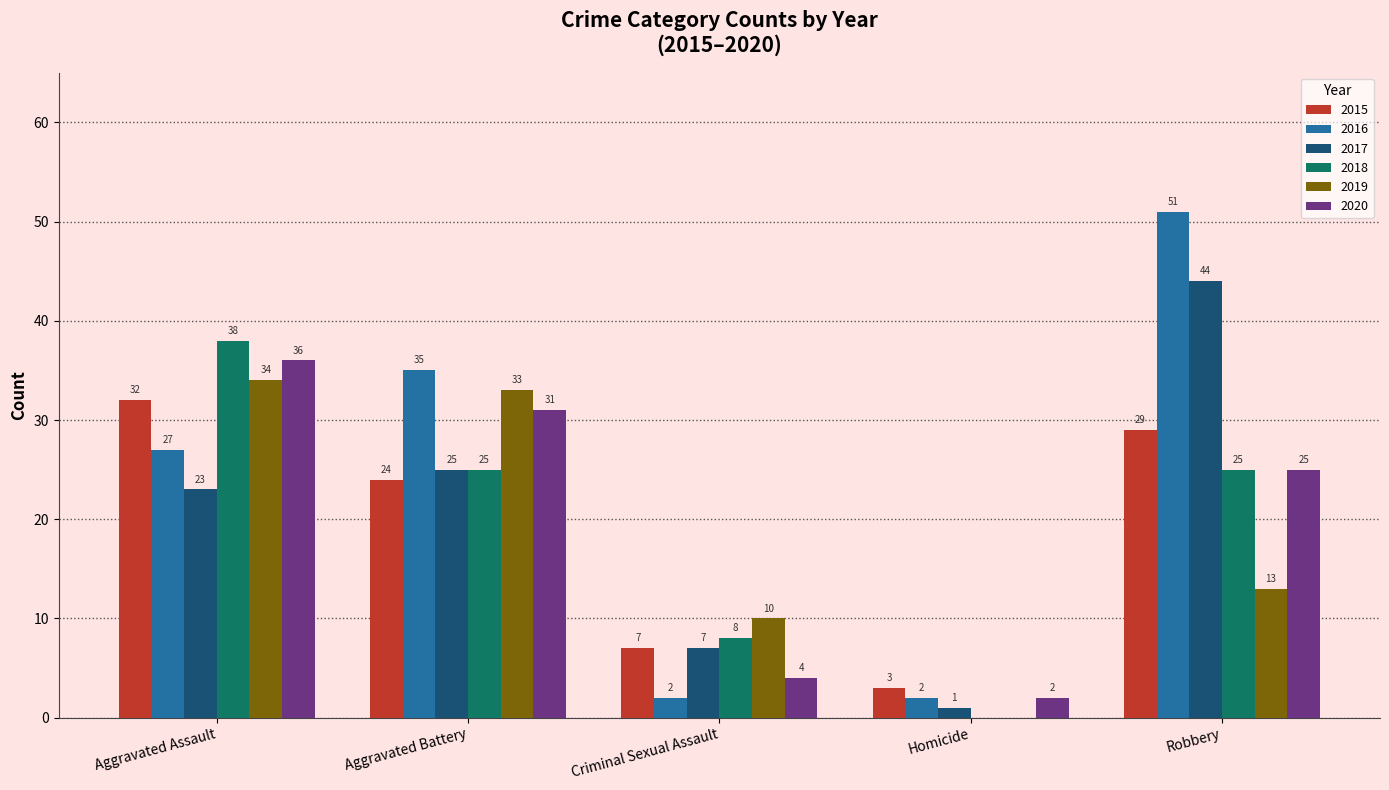

The value of 2019 at Homicide is -12. True or false?

False